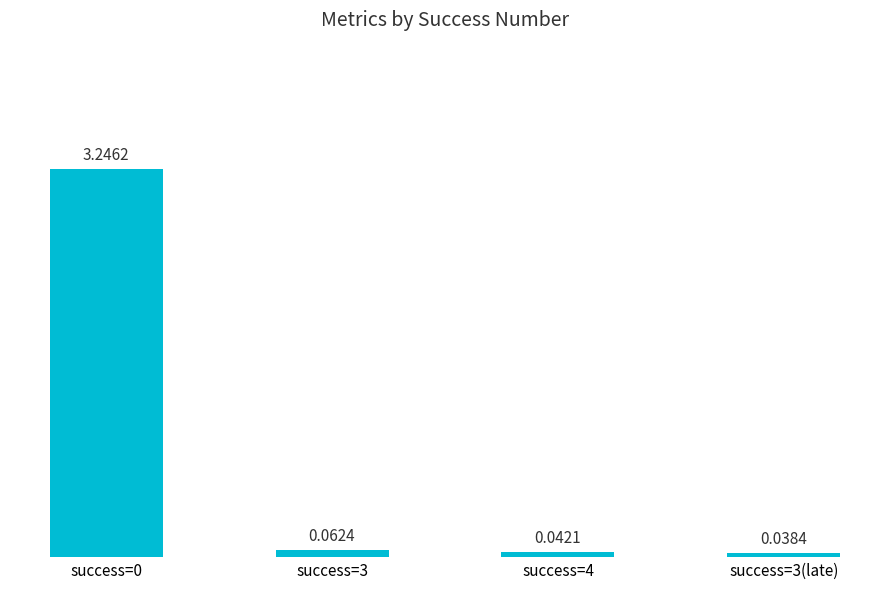

Does the chart contain any negative values?

No